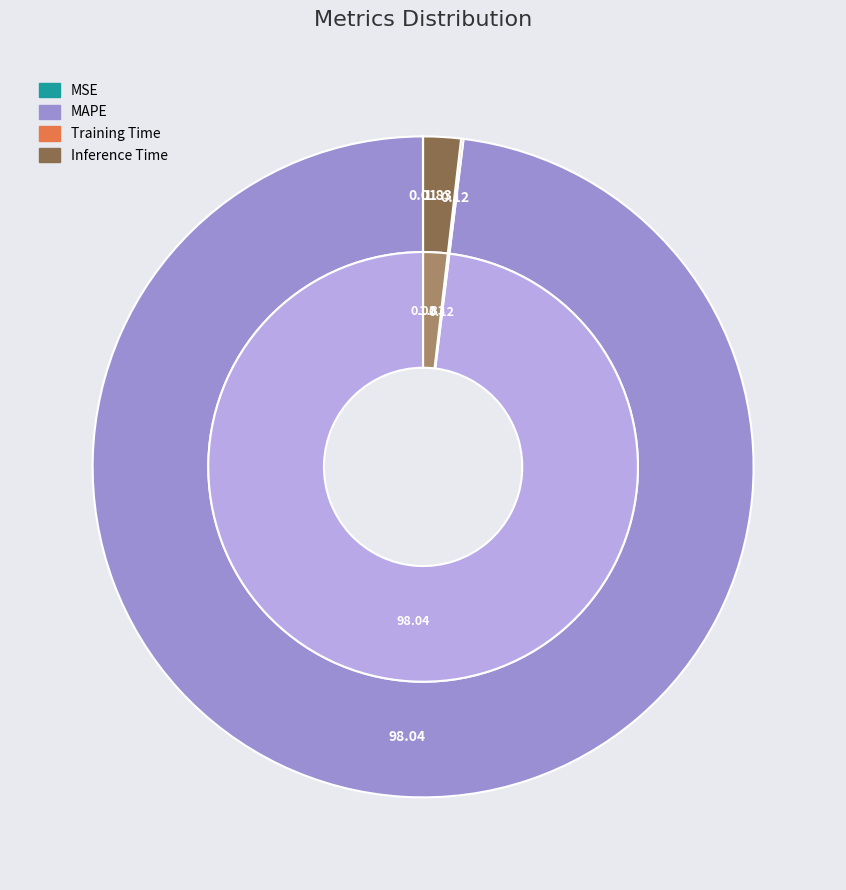

What percentage is the MAPE slice, to the nearest percent?

98%